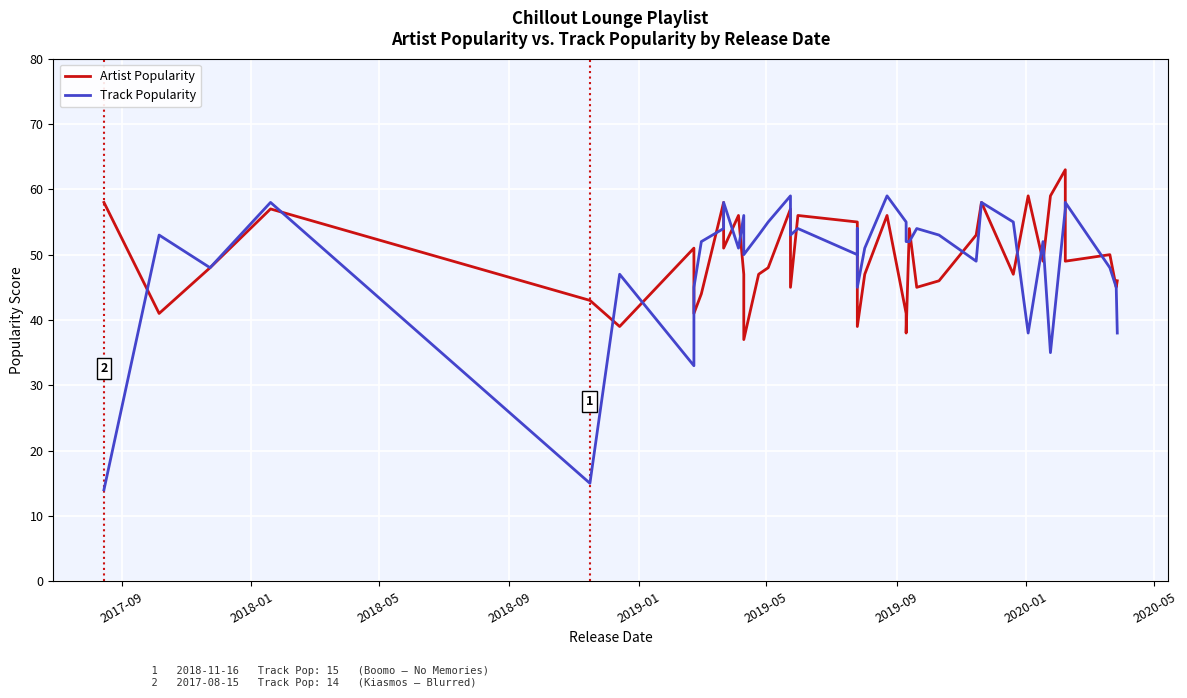

How many values in the Track Popularity series are below 52?

17